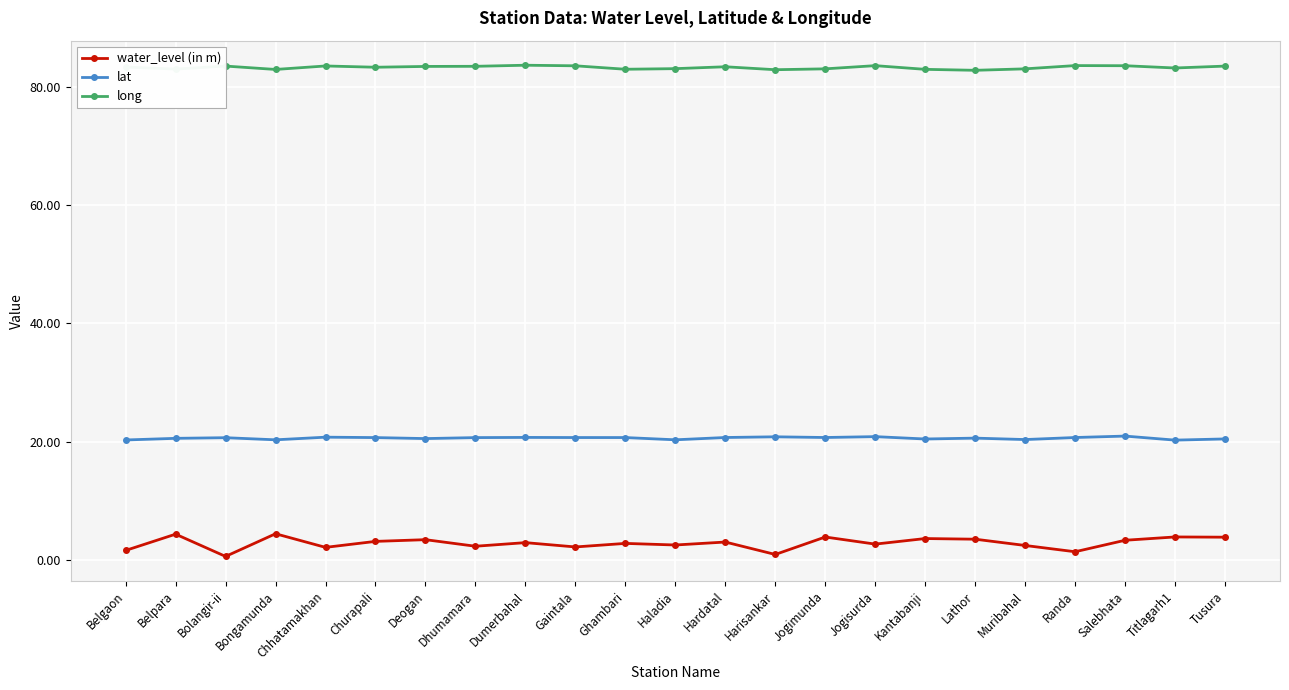

Rank the series by their maximum value, from lowest to highest.

water_level (in m), lat, long